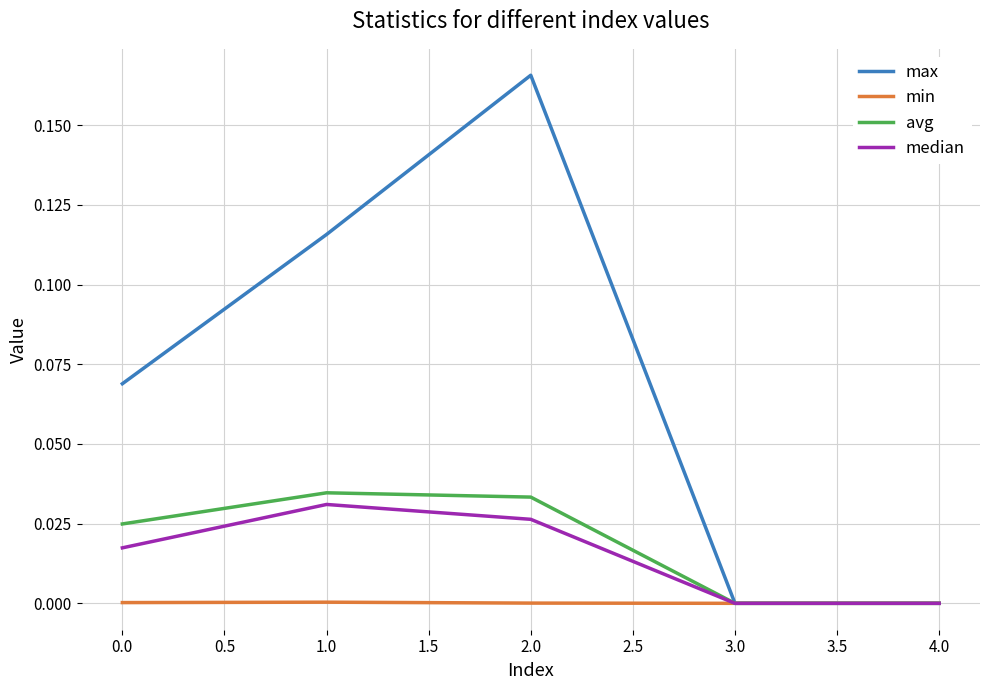

Is this an area chart (filled region under the line)?

No